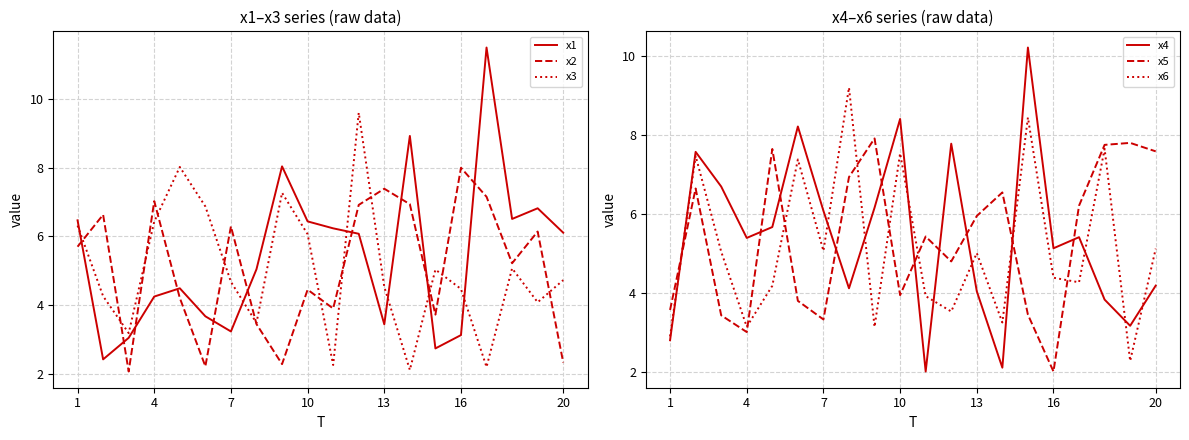

The value of x1 at 20 is 6.1. True or false?

True